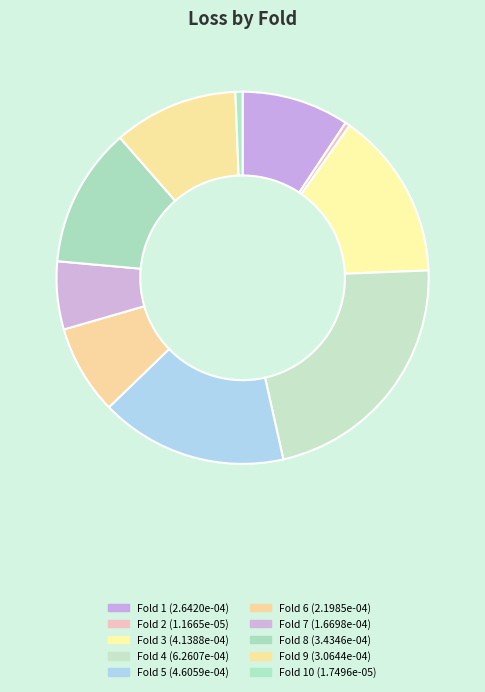

What is the smallest slice in the pie chart?

2